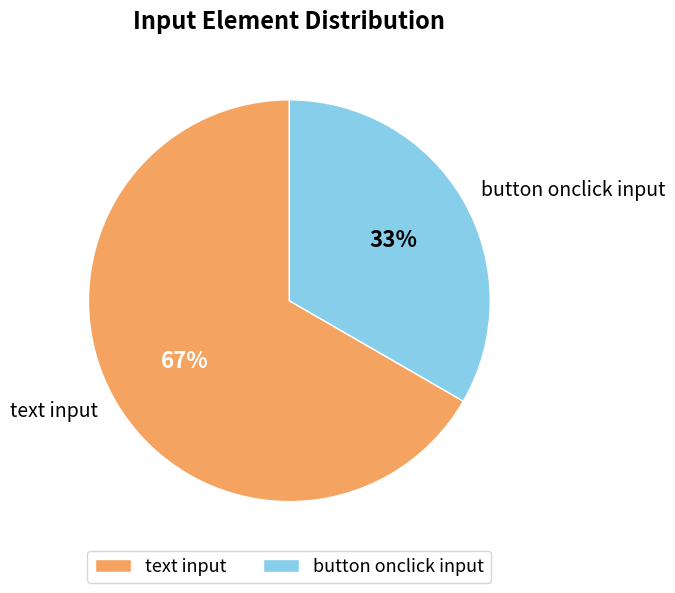

What percentage is the text input slice, to the nearest percent?

67%